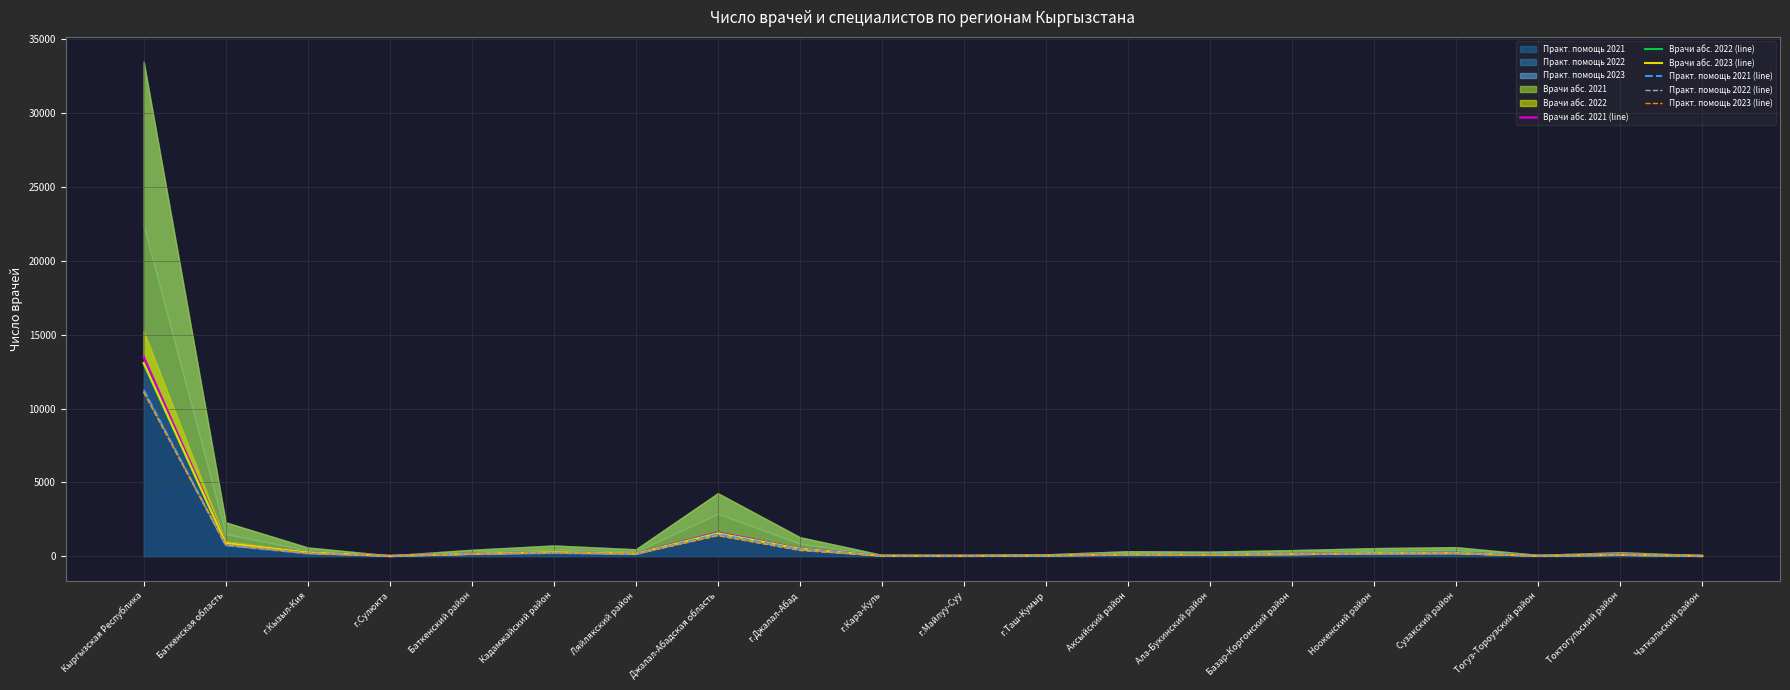

What is the total value across all series at Ноокенский район?

1169